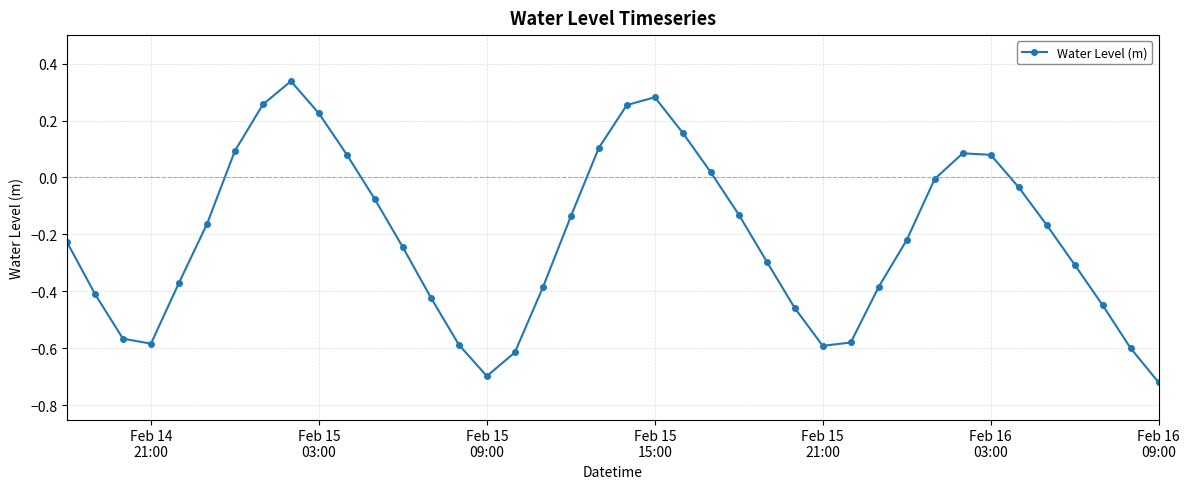

What is the difference between the maximum and minimum values?

1.1